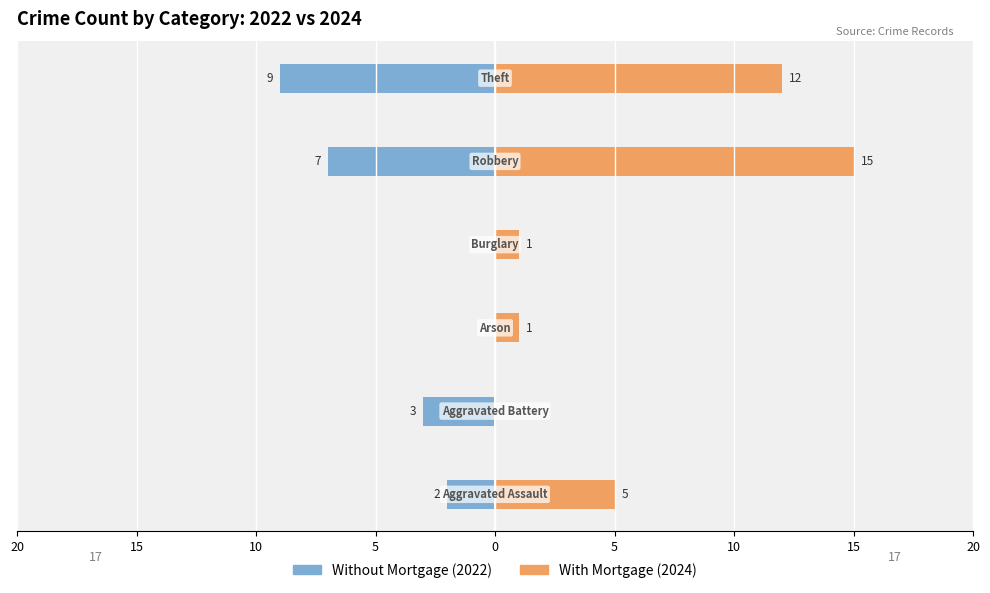

How many bars are there in each group?

2